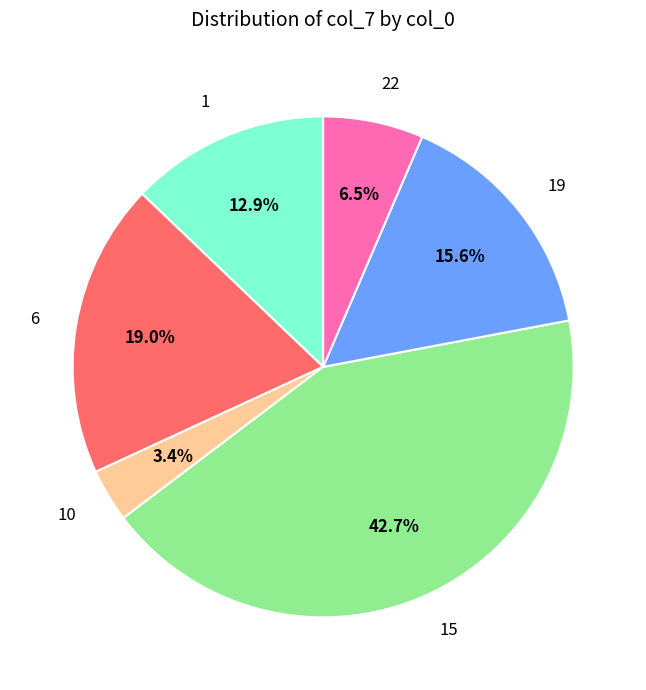

Which category has the smallest portion of the pie?

10